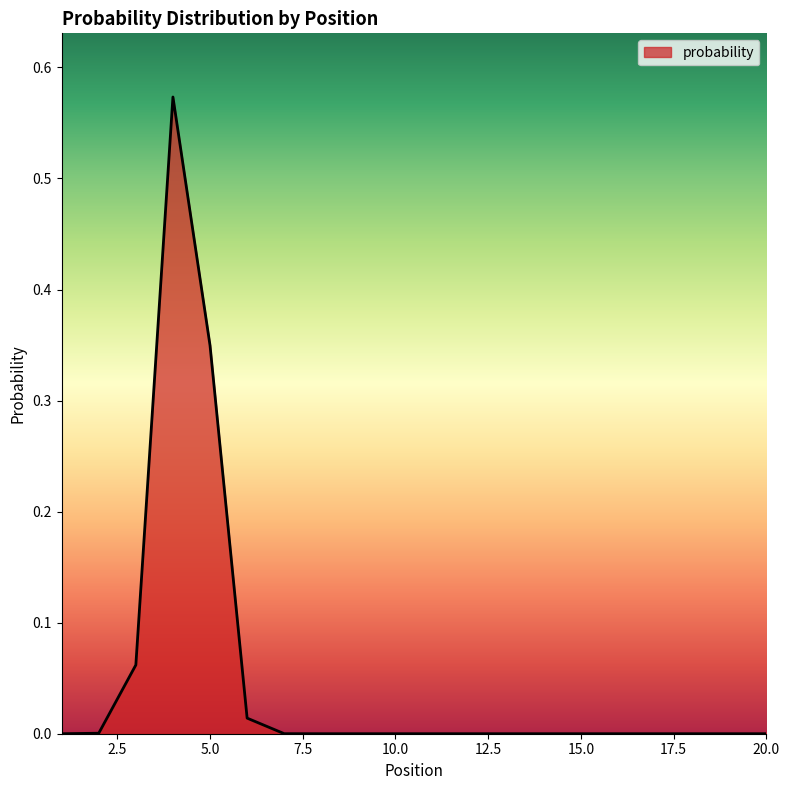

What is the sum of all values?

1.0